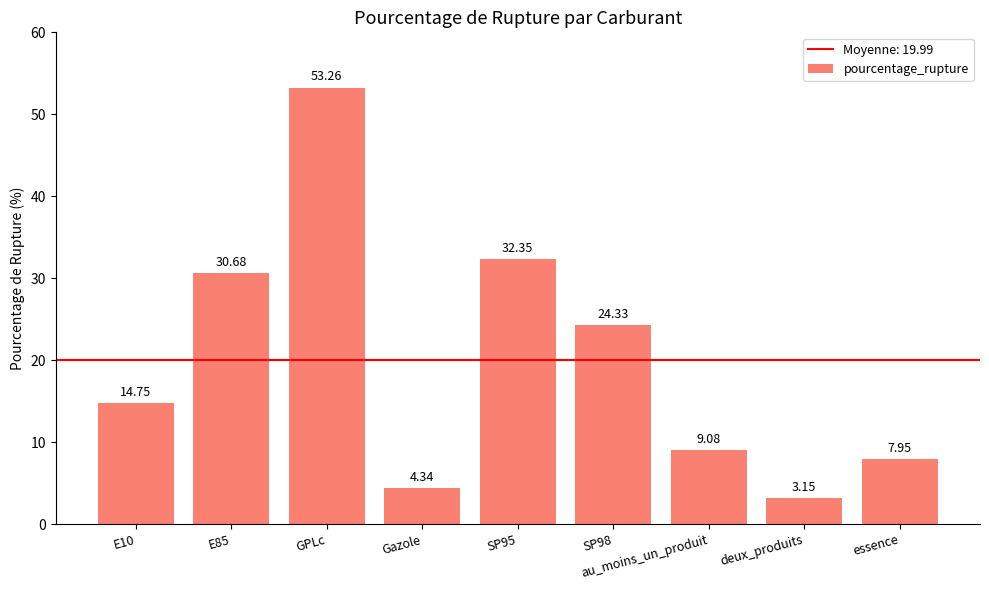

Rank the categories by value from highest to lowest.

GPLc, SP95, E85, SP98, E10, au_moins_un_produit, essence, Gazole, deux_produits